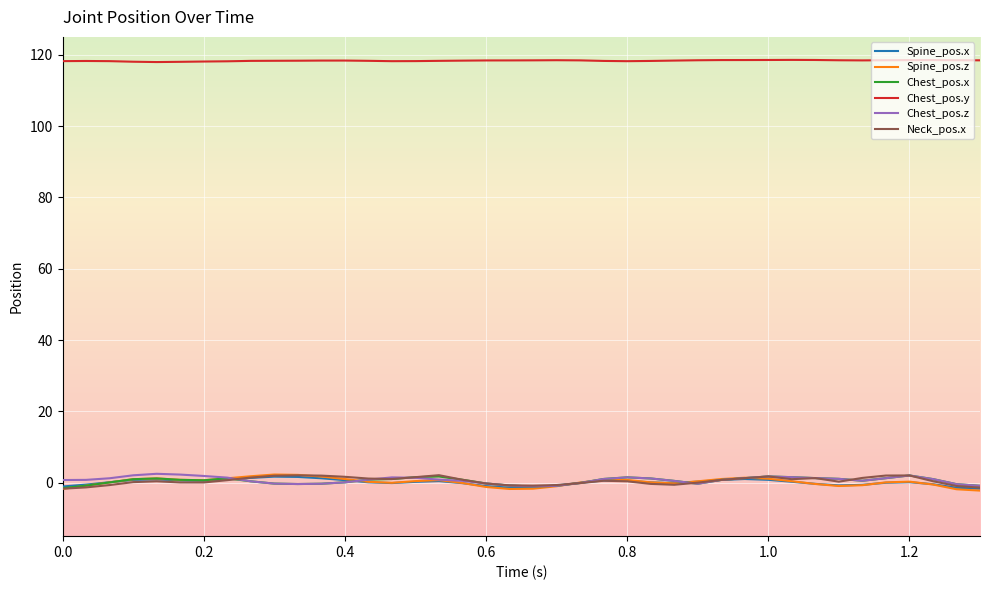

What is the minimum value shown in the chart?

-2.2